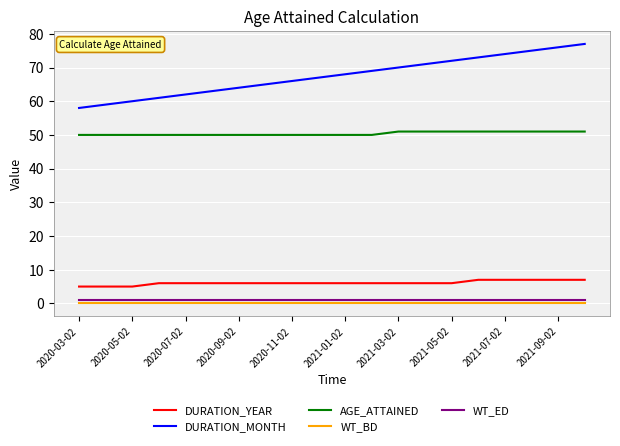

What is the difference between the maximum and minimum values in the DURATION_YEAR series?

2.0